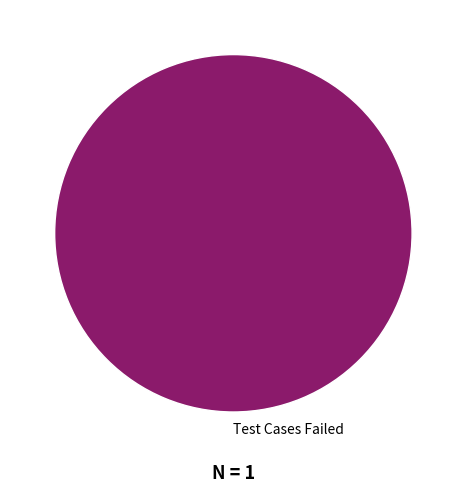

How many slices are in this pie chart?

1